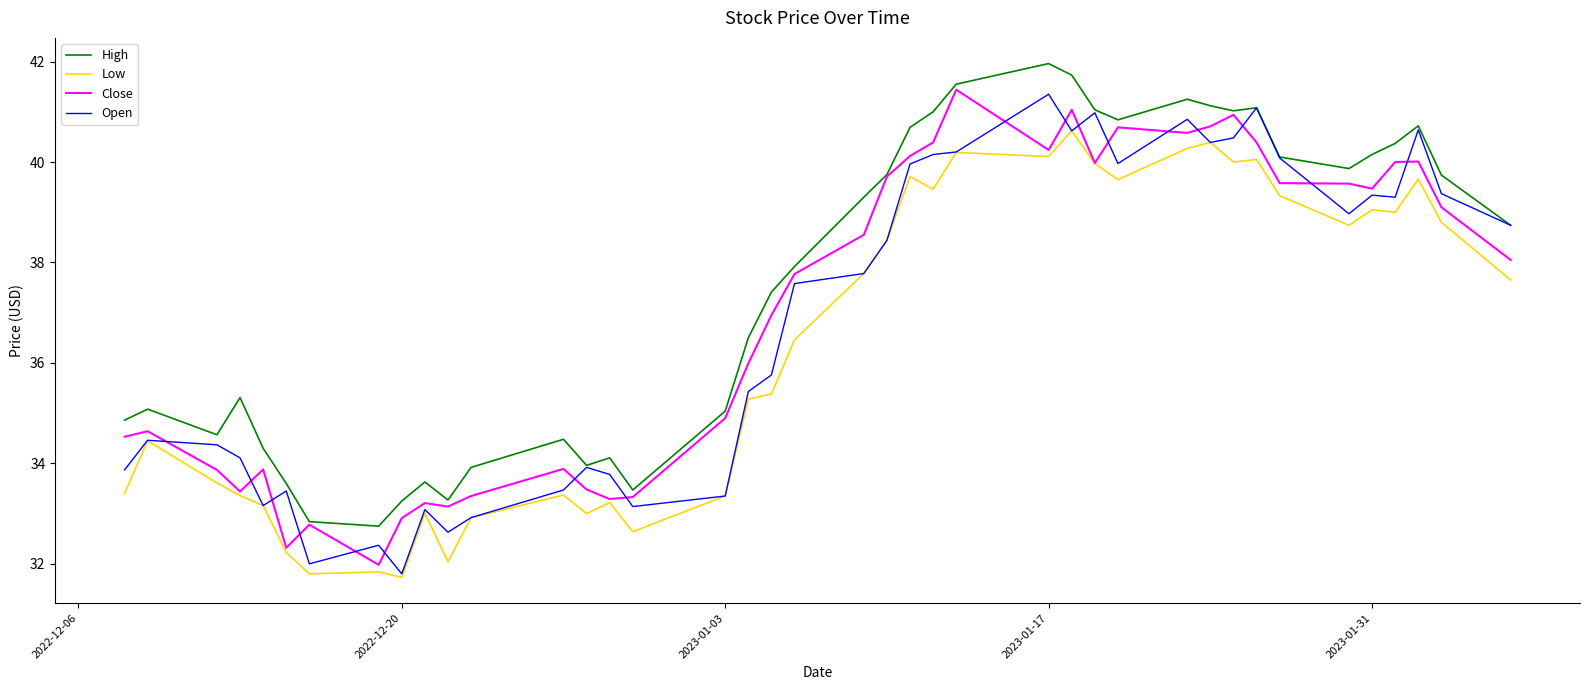

True or false: High and Low cross at least once.

False